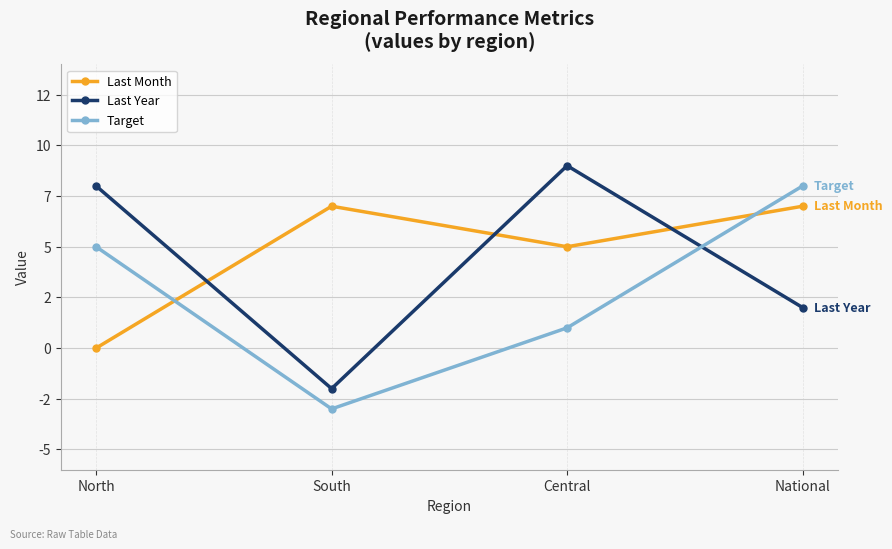

What is the minimum value shown in the chart?

-3